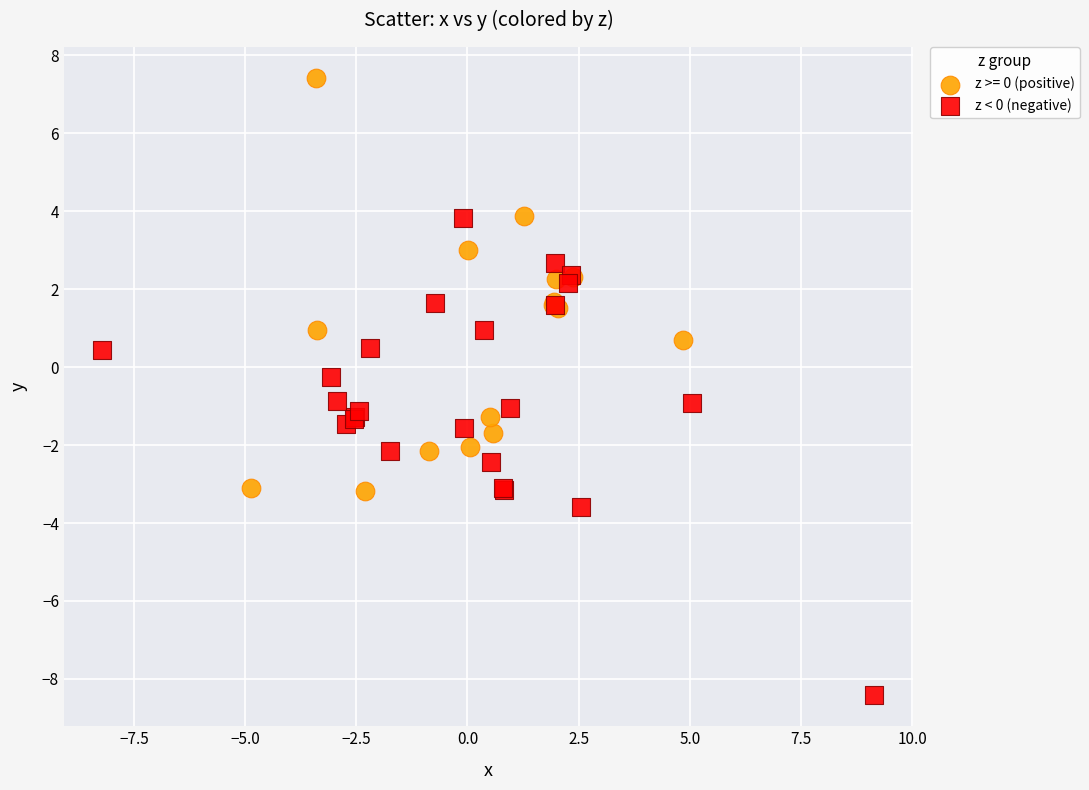

Which series reaches the maximum Y coordinate?

z >= 0 (positive)